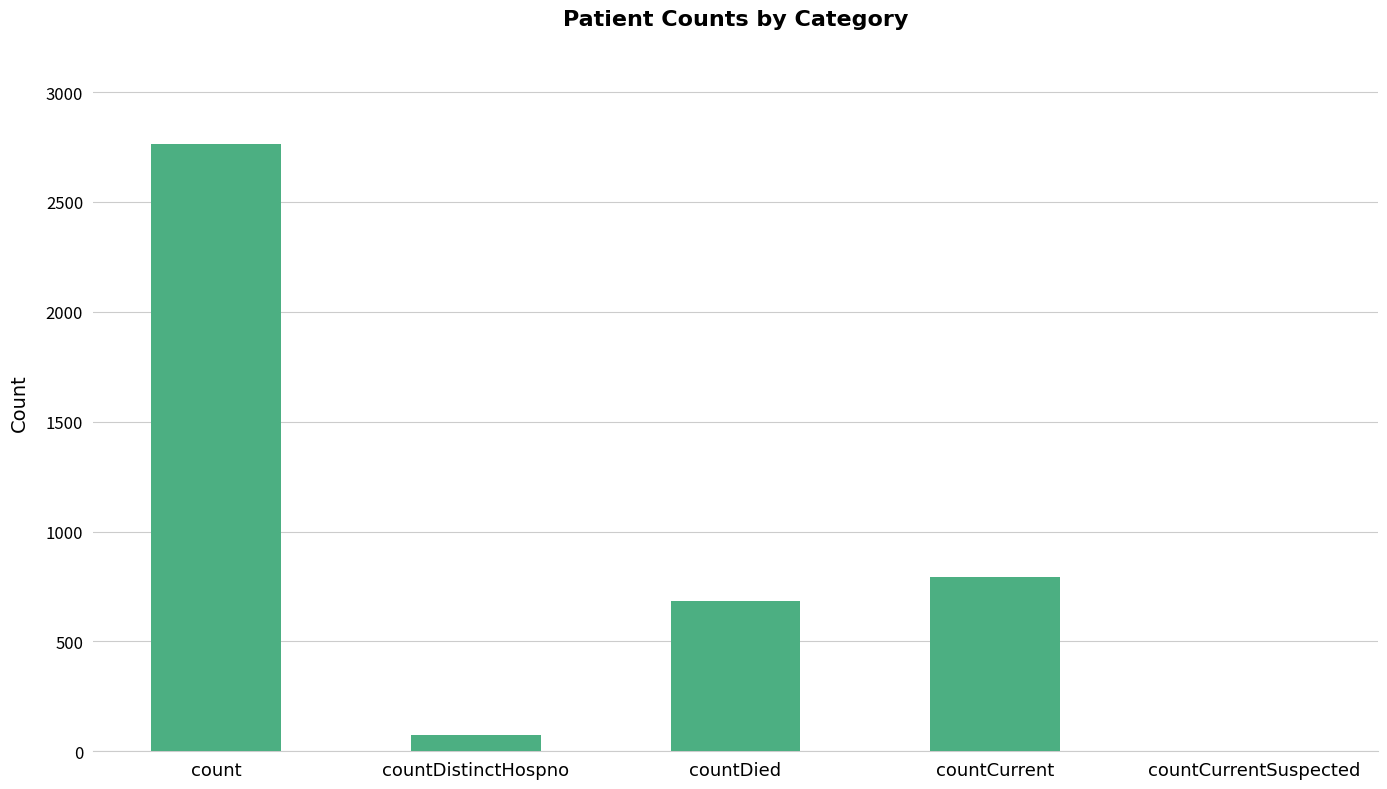

What is the sum of the values at count and countCurrentSuspected?

2764